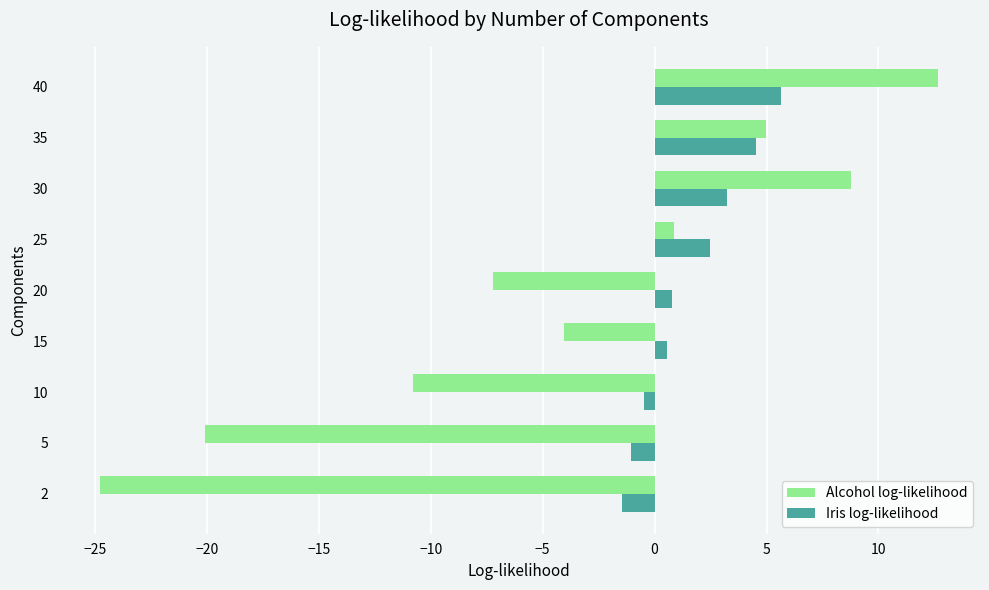

Rank the categories by Alcohol log-likelihood value from lowest to highest.

2, 5, 10, 20, 15, 25, 35, 30, 40